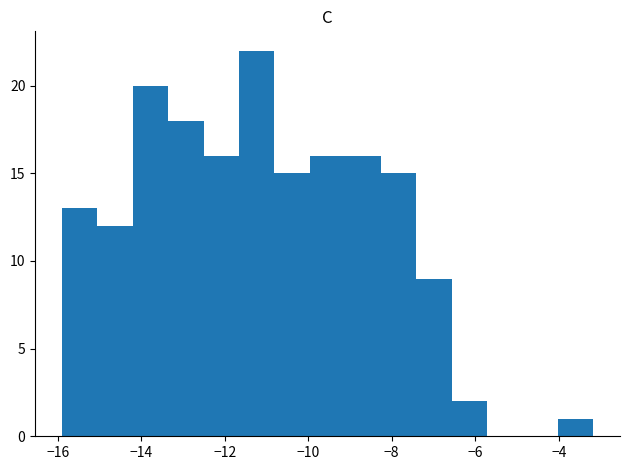

Over which range of the x-axis is the bar tallest?

-11.6 to -10.8